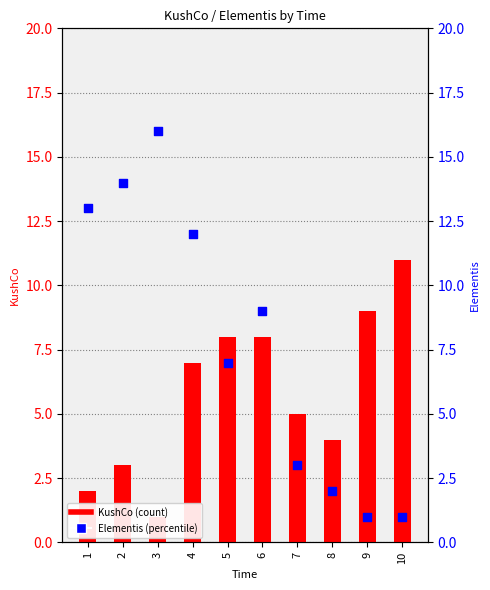

Which series has the largest Y range (max minus min)?

Elementis